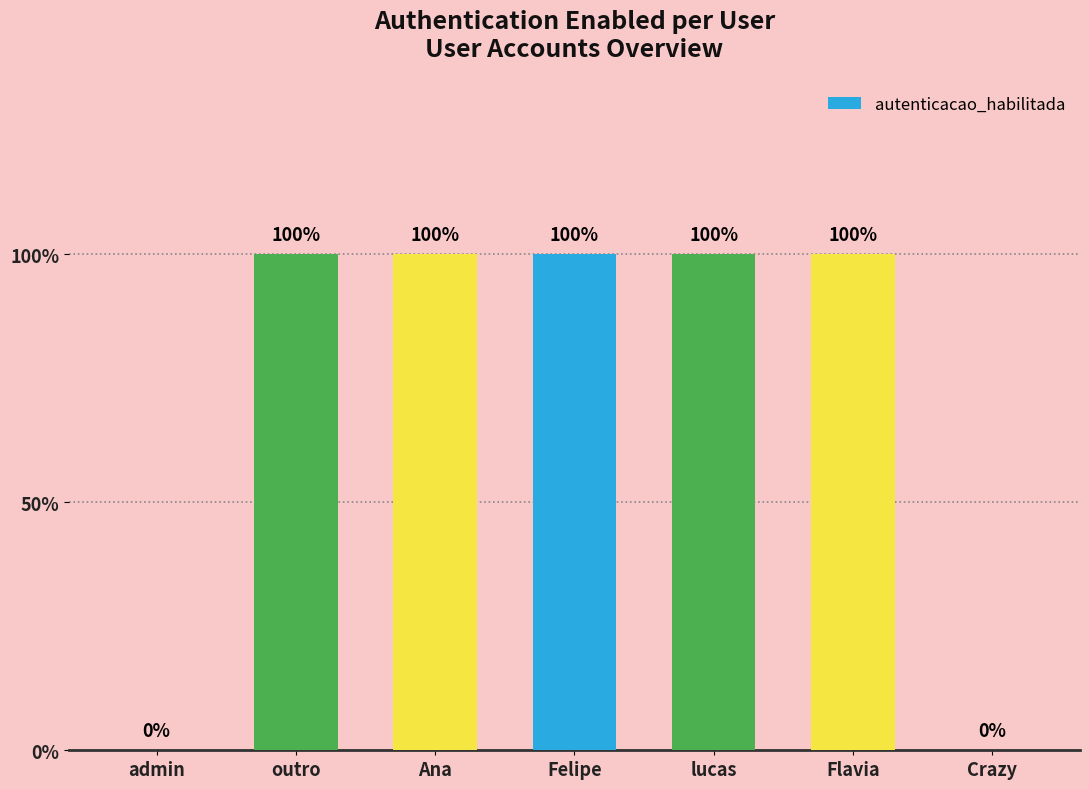

Reading right to left, list all the values displayed in this chart.

0	1	1	1	1	1	0